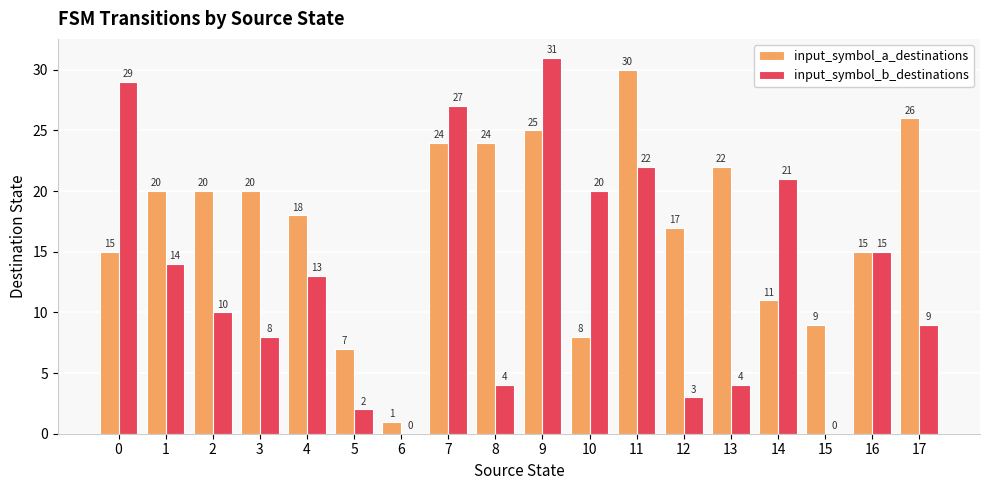

What is the difference between the input_symbol_b_destinations values at 17 and 14?

12